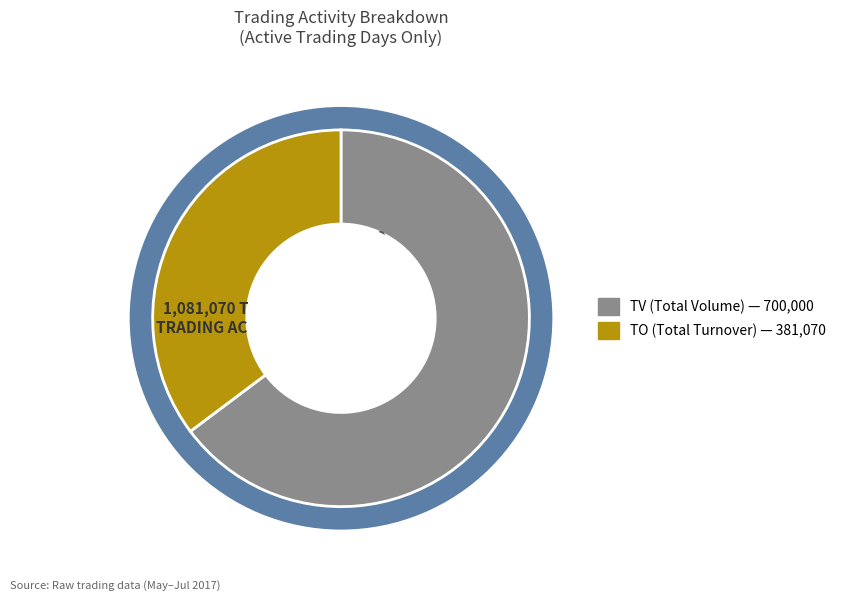

Is there any slice that represents more than half of the pie?

Yes